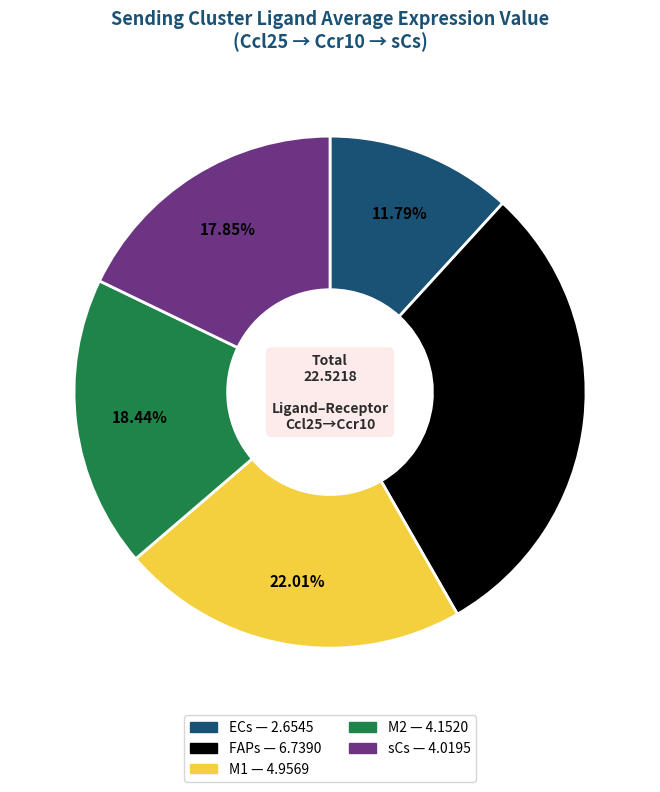

What portion of the pie excludes sCs?

82.2%